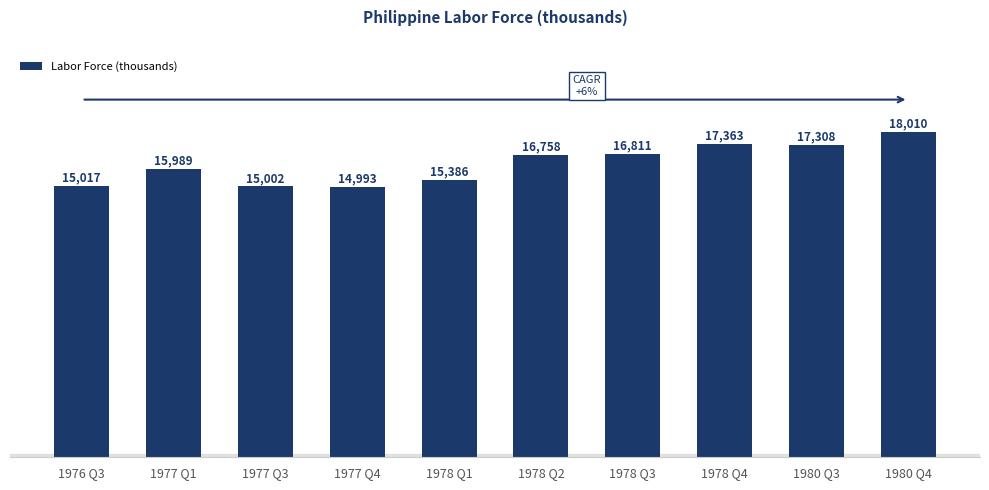

What is the maximum value shown in the chart?

18010